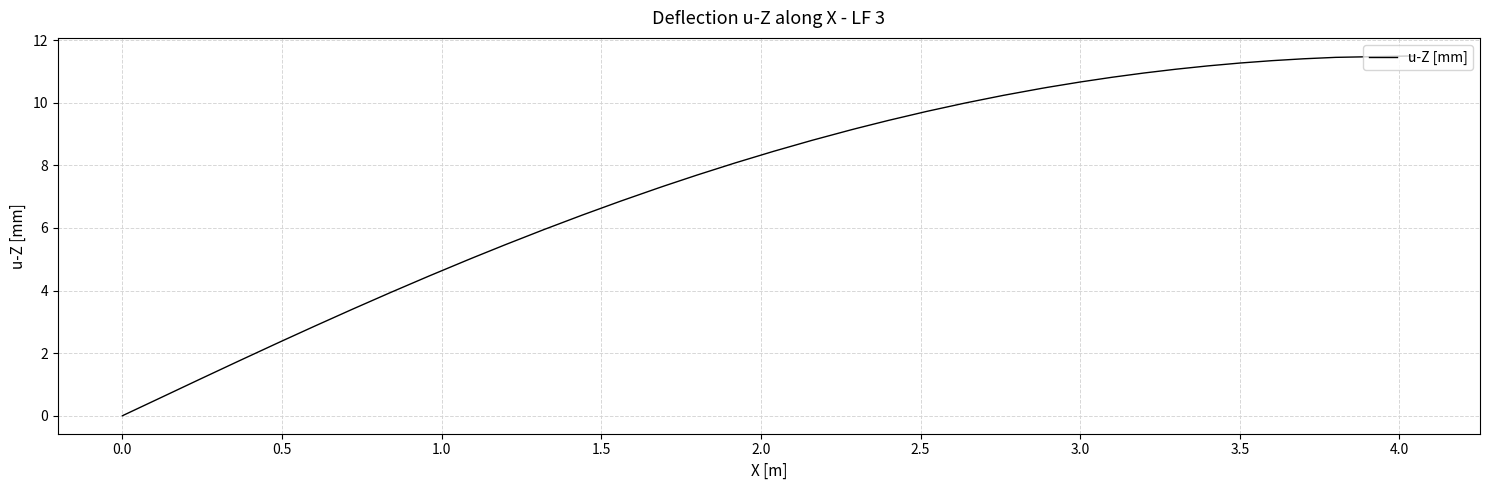

Count the number of data series in this chart.

1